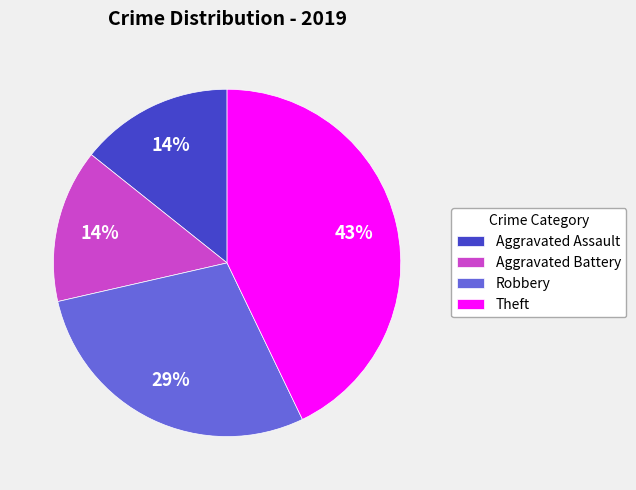

Combined, do Robbery and Aggravated Battery account for over 50%?

No